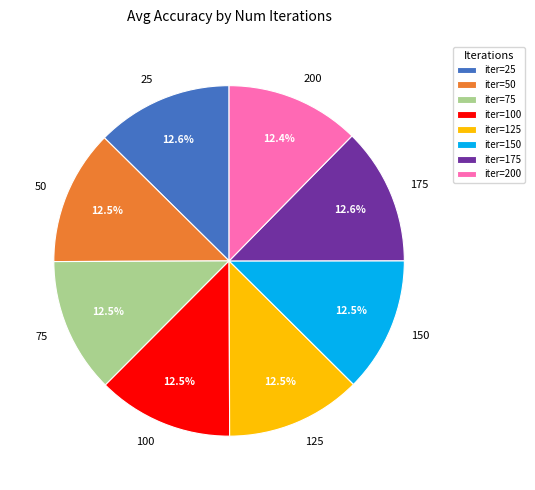

What percentage is the 200 slice, to the nearest percent?

12%